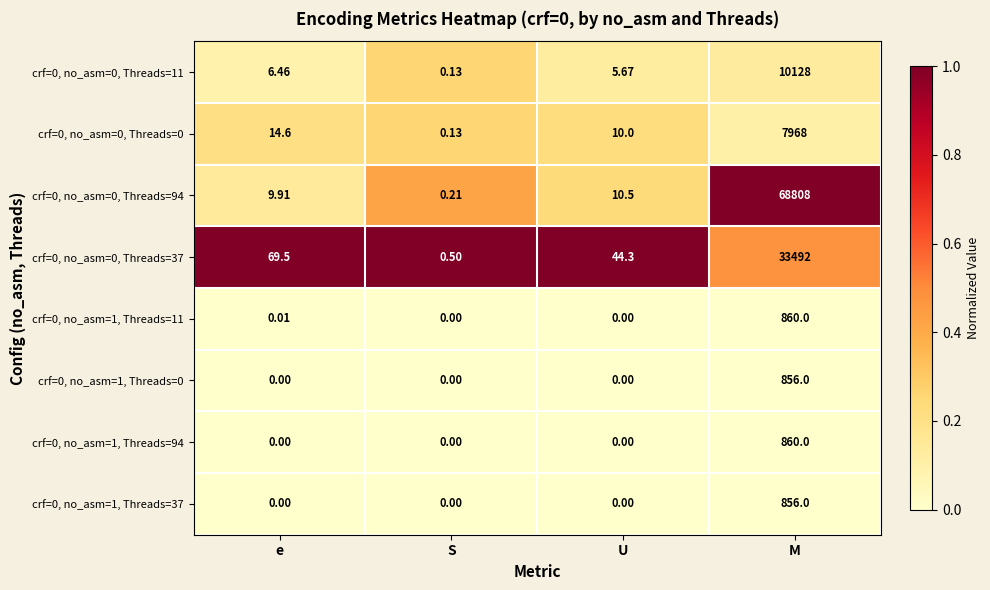

Which category has the highest value across all series?

M